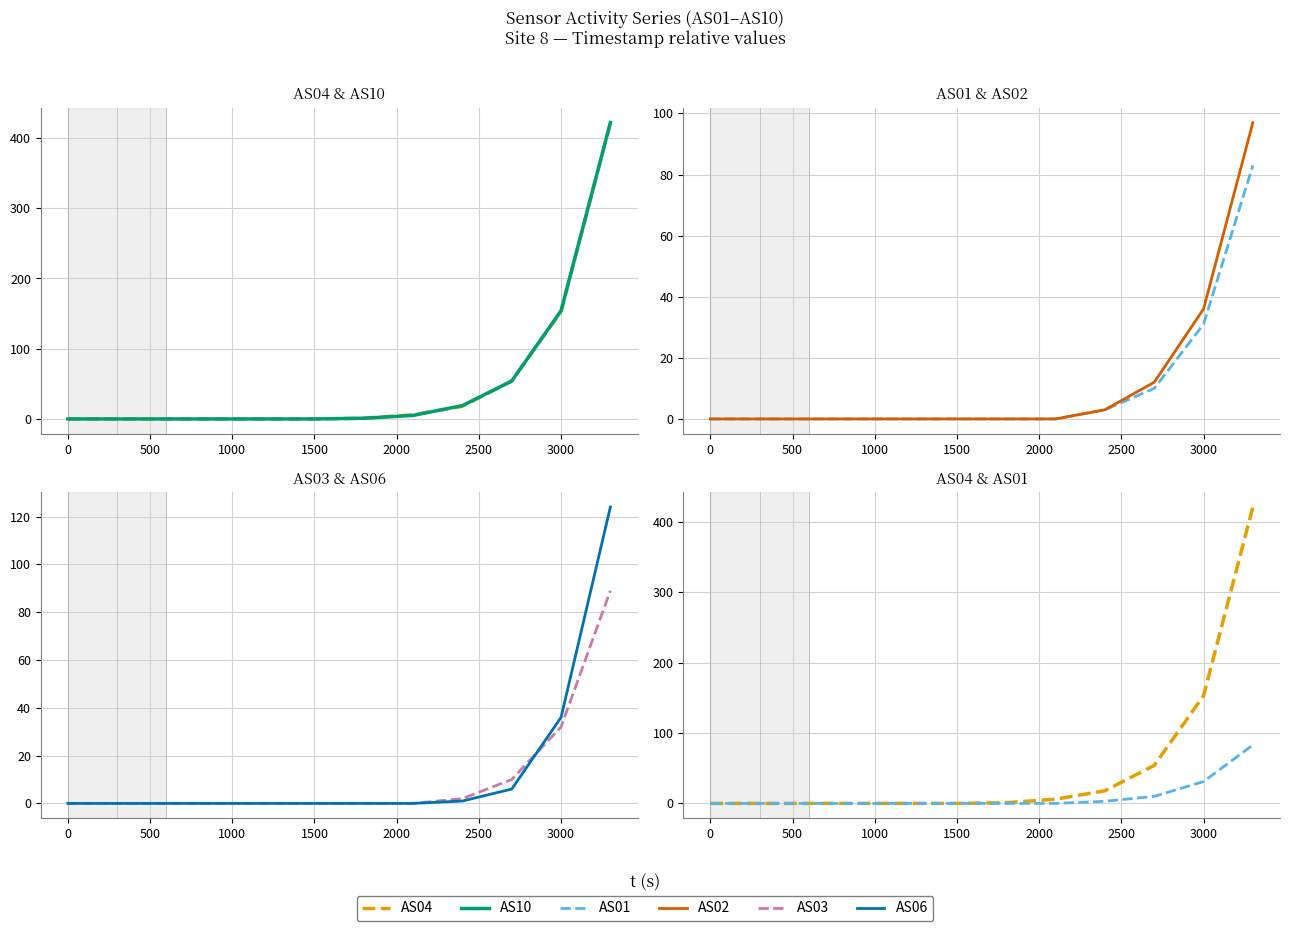

What is the sum of all AS10 values?

655